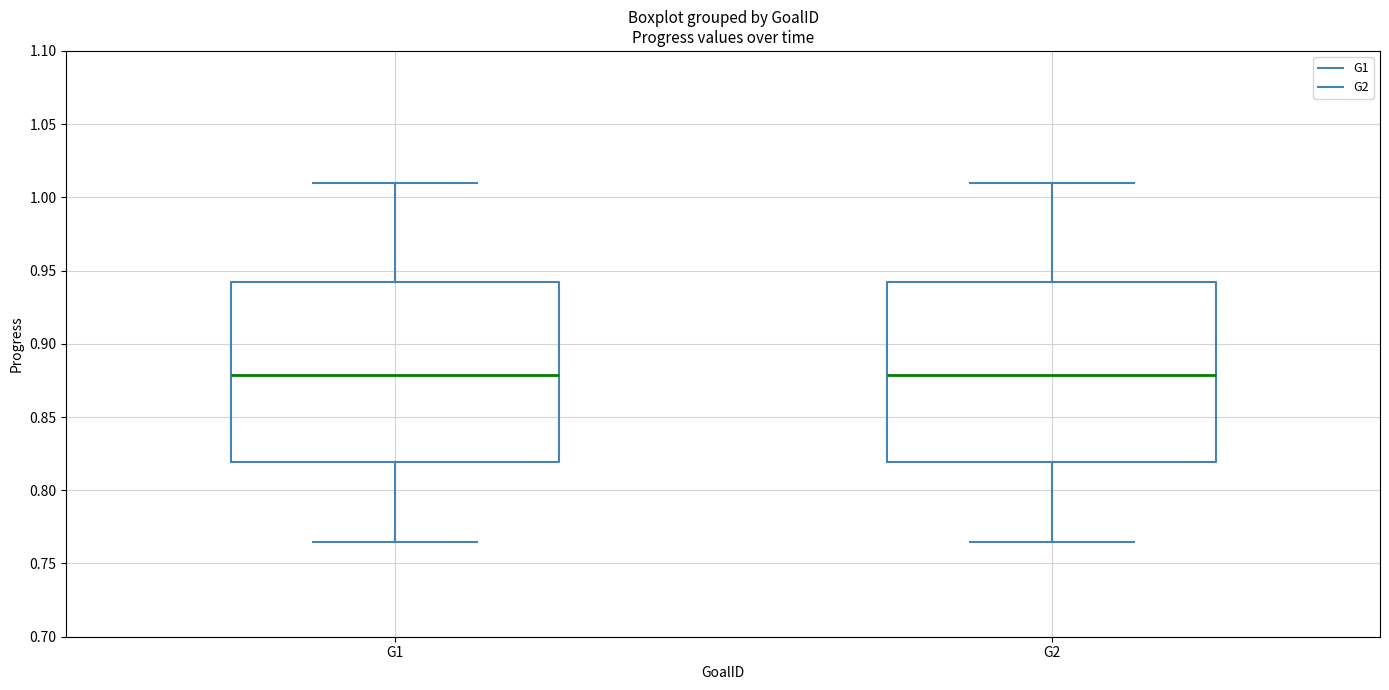

Reading left to right, read every box against the y-axis: the position of its median line, the range the box covers, and the ends of its whiskers. The values are not printed on the chart, so give them approximately, as read against the axis.

G1: median 0.880, box 0.820 to 0.940, whiskers 0.765 to 1.010
G2: median 0.880, box 0.820 to 0.940, whiskers 0.765 to 1.010